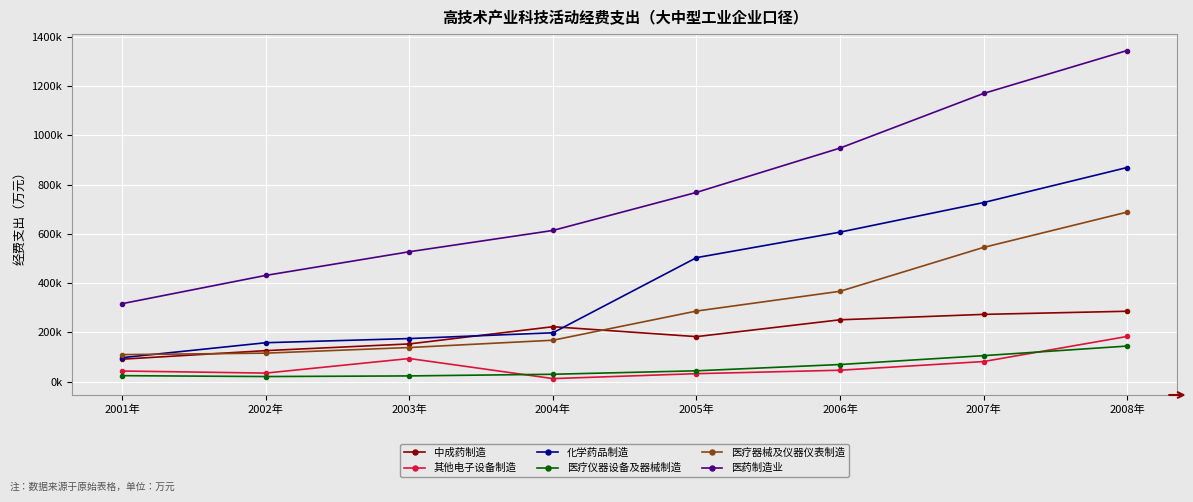

What is the smallest value displayed?

12739.0